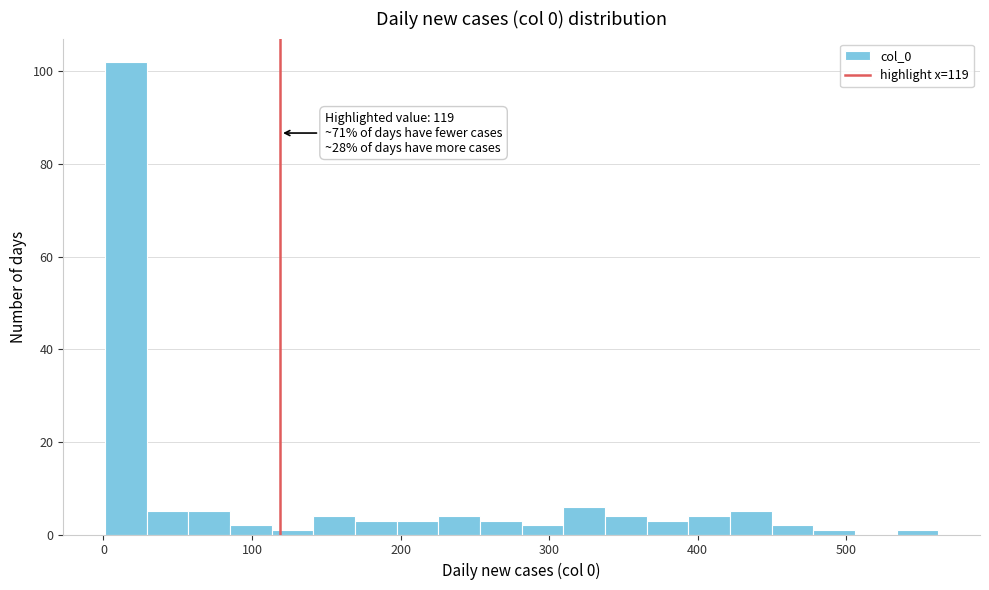

Around what value on the x-axis is the tallest bar? Give the approximate position of its centre, as read against the axis.

20